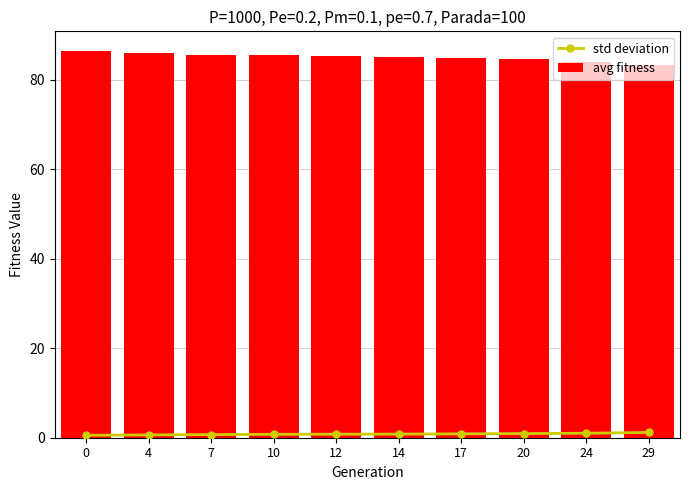

The std deviation series shows 0.8 at 12. True or false?

True